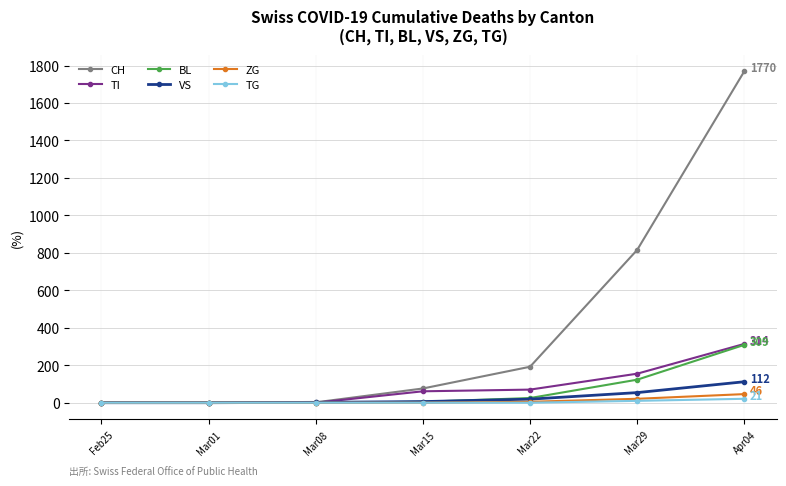

What is the maximum value shown in the chart?

1770